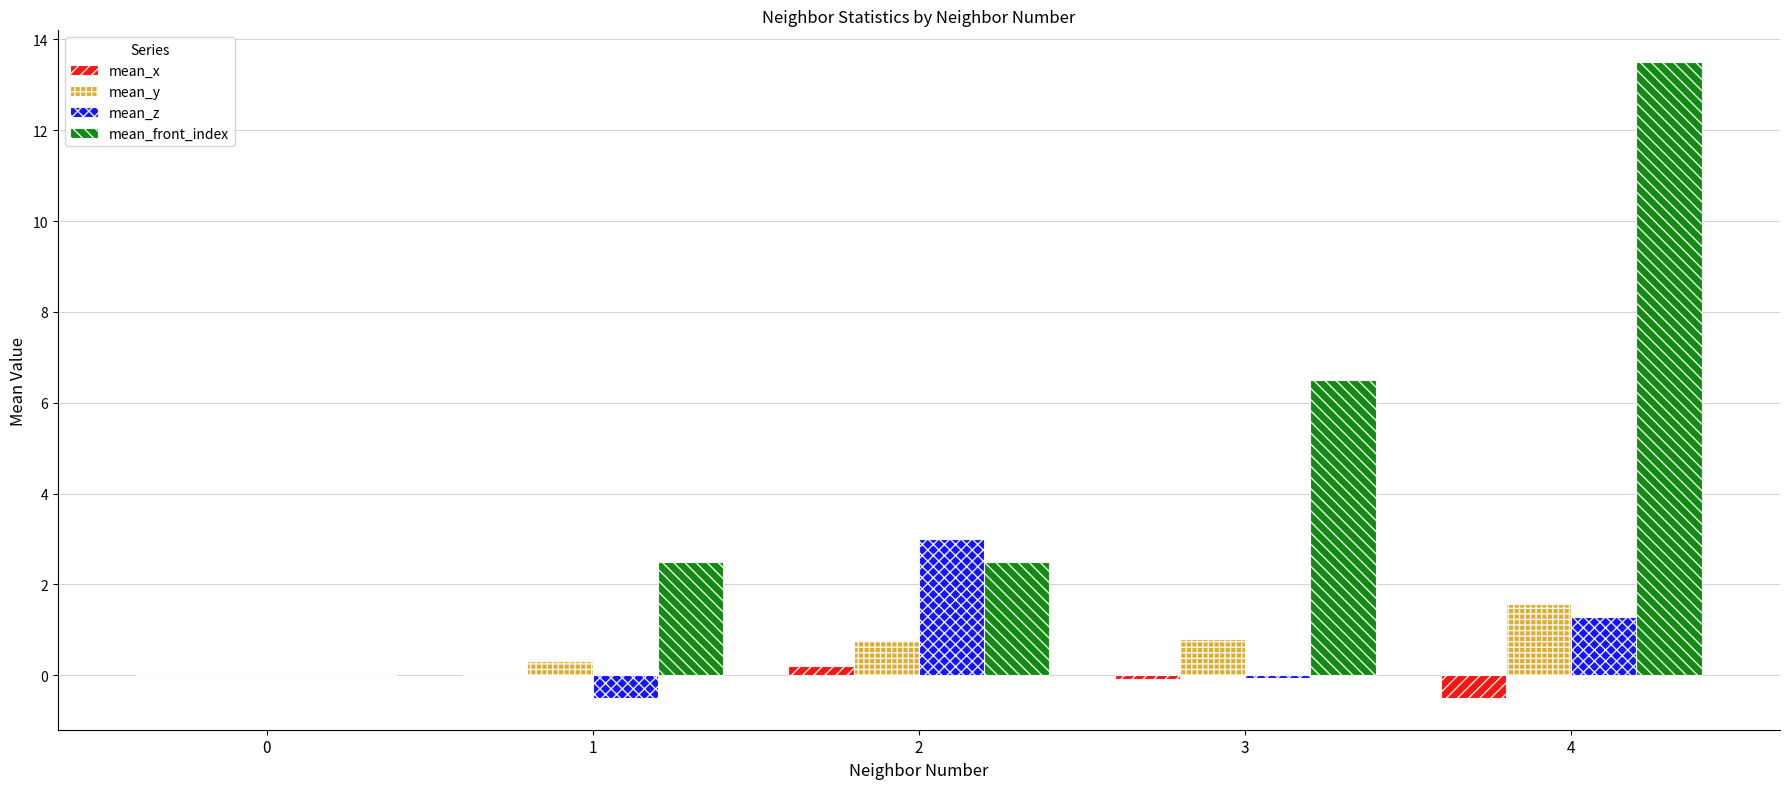

What is the greatest value displayed?

13.5